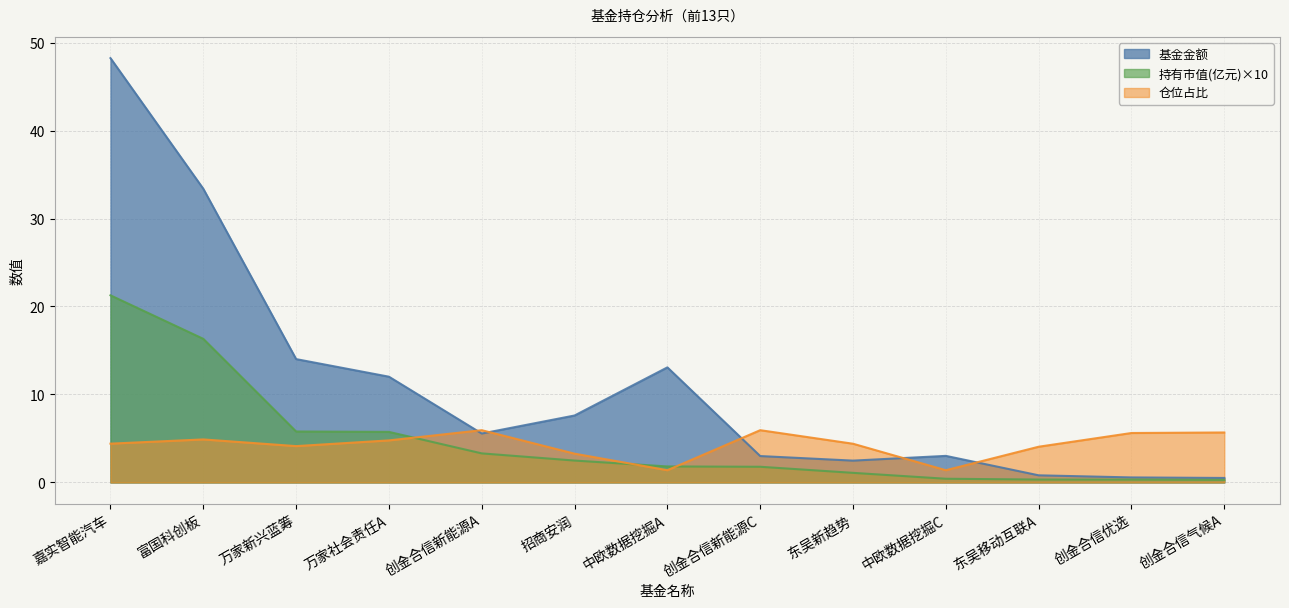

What is the difference between the highest and lowest values at 万家新兴蓝筹?

9.9